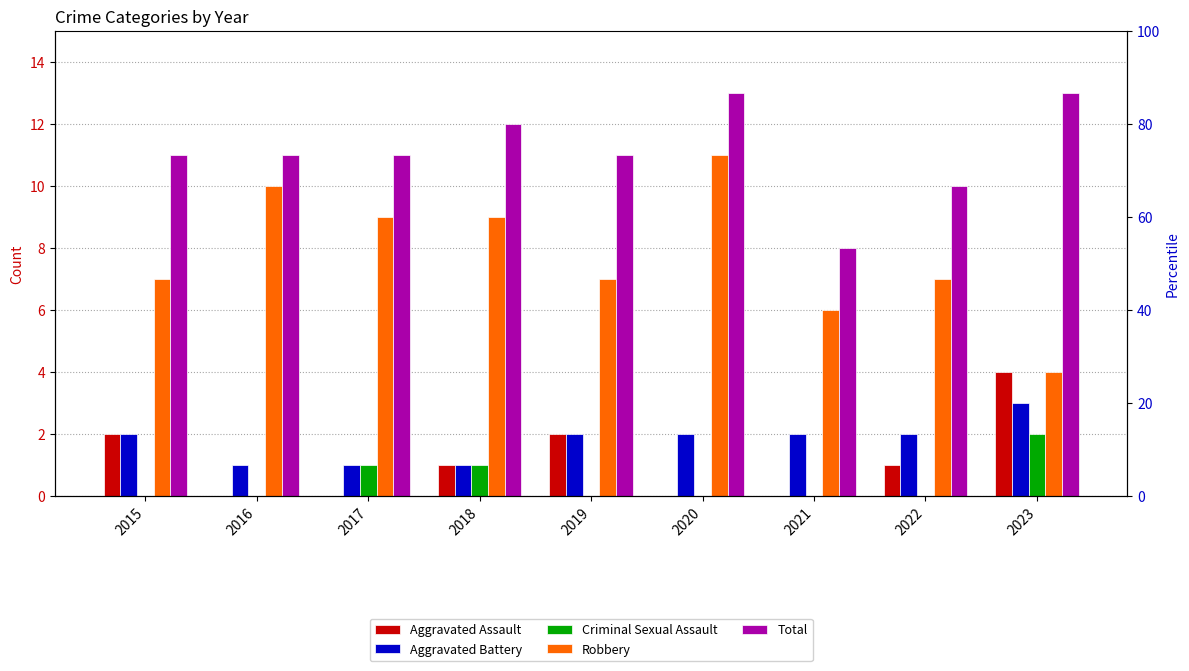

How many bars are there in each group?

5